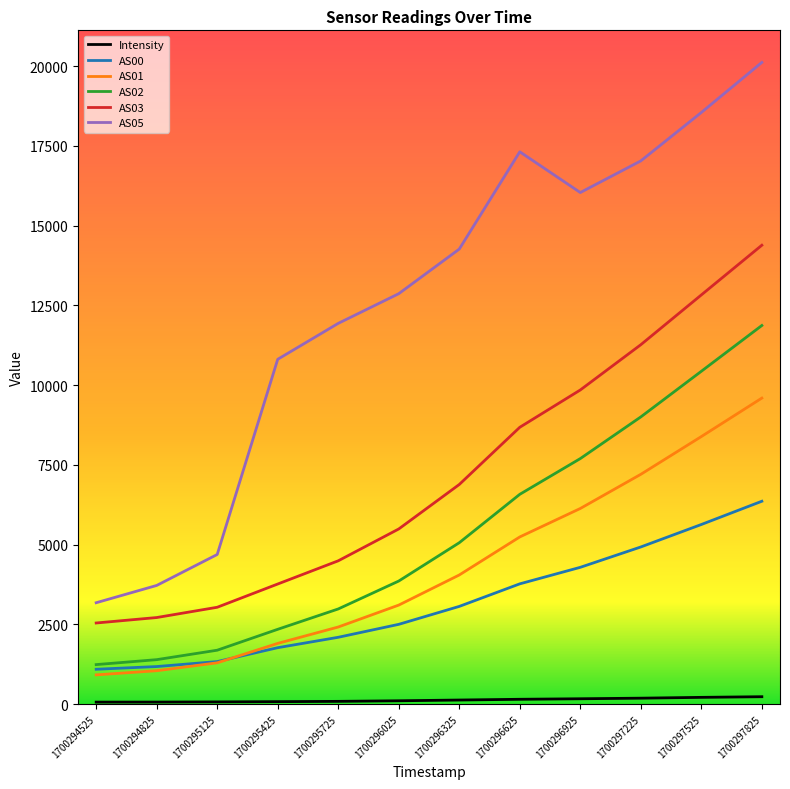

Which series has the widest spread of values?

AS05